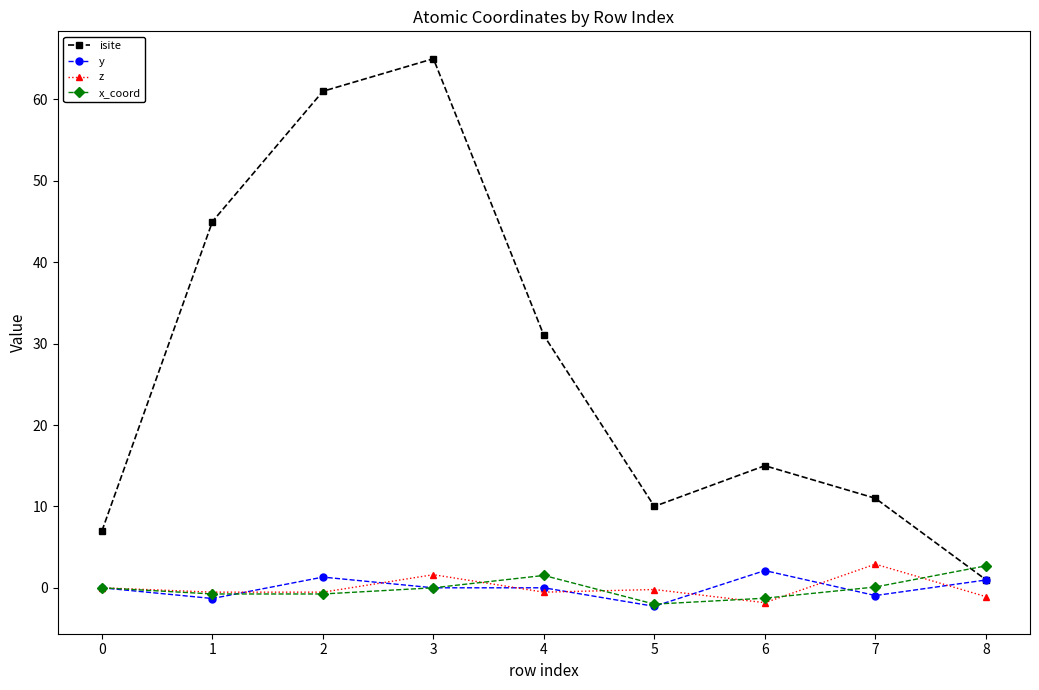

The x_coord series shows 2.4 at 3. True or false?

False